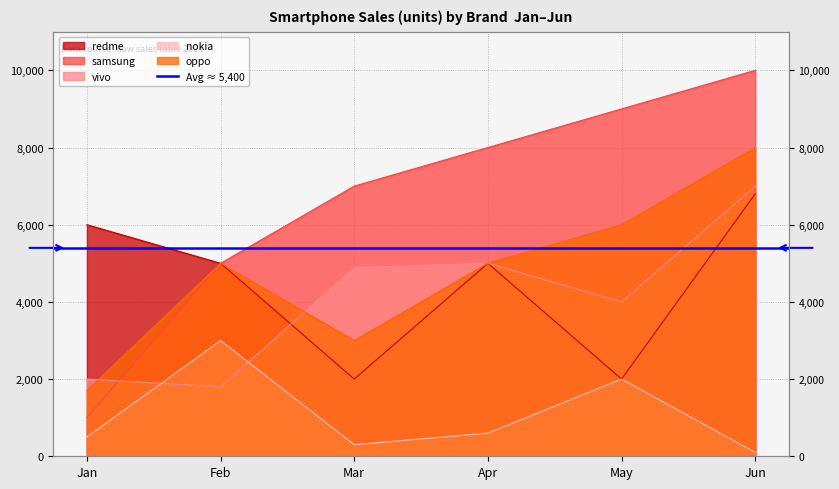

True or false: oppo has a value of 6000 at May.

True